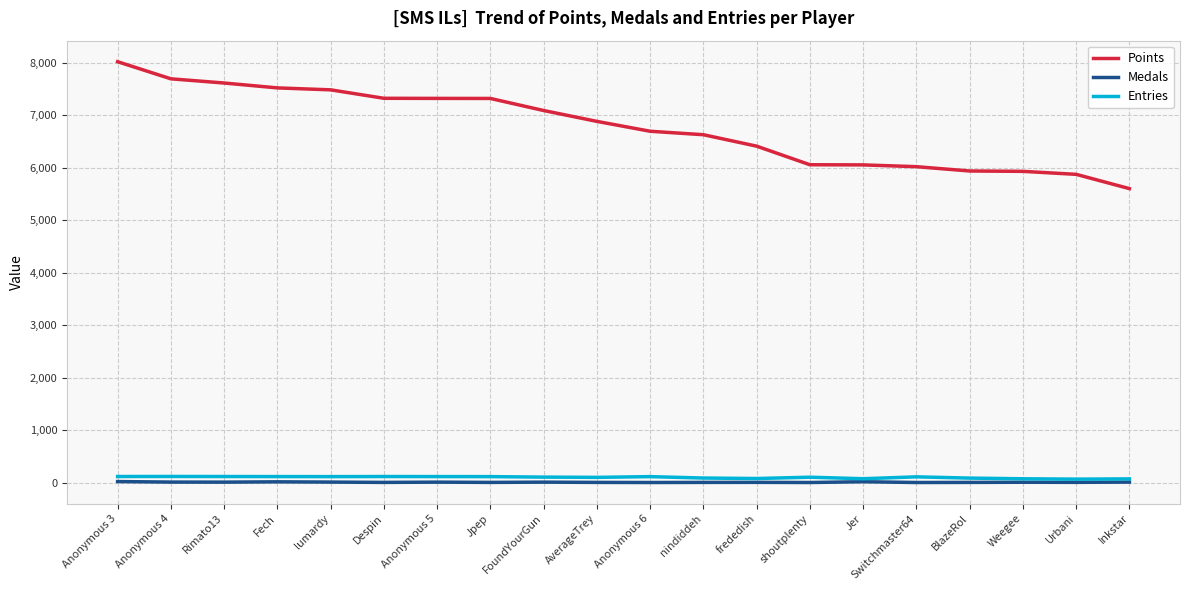

Which series has the largest total across all categories?

Points